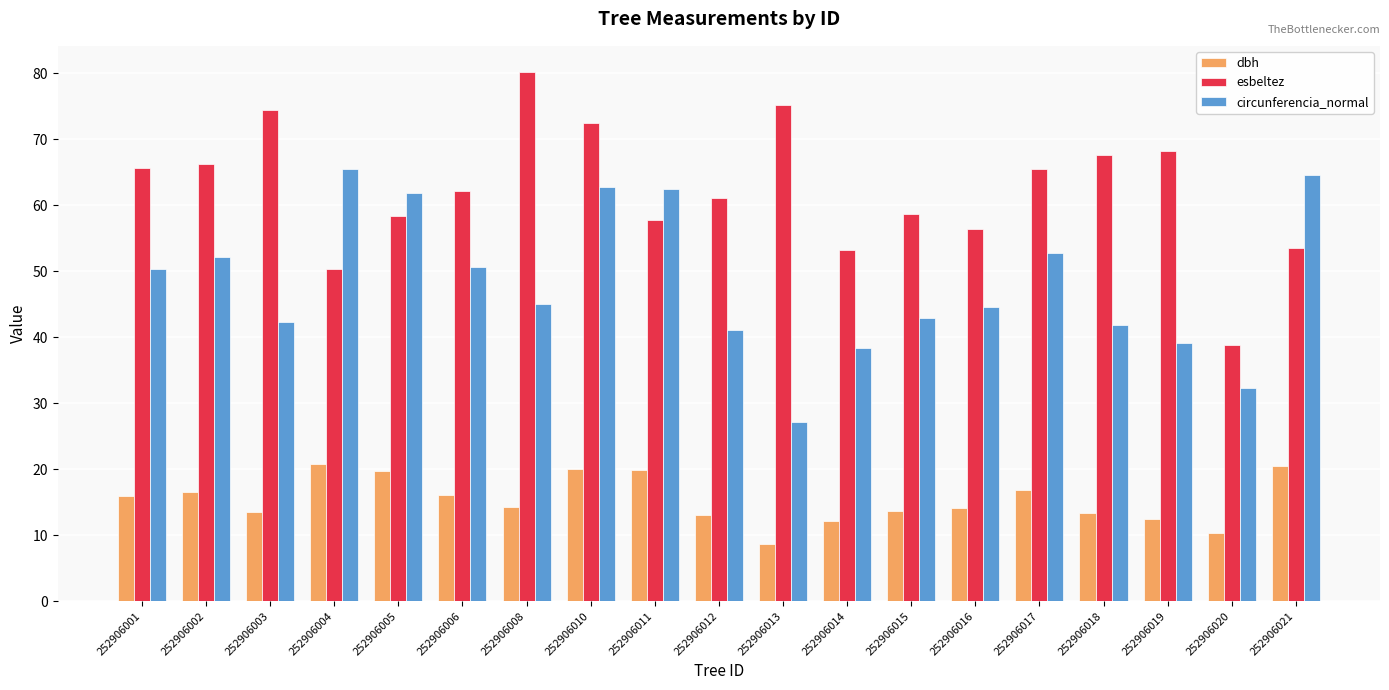

How many data points in circunferencia_normal are less than 45?

9